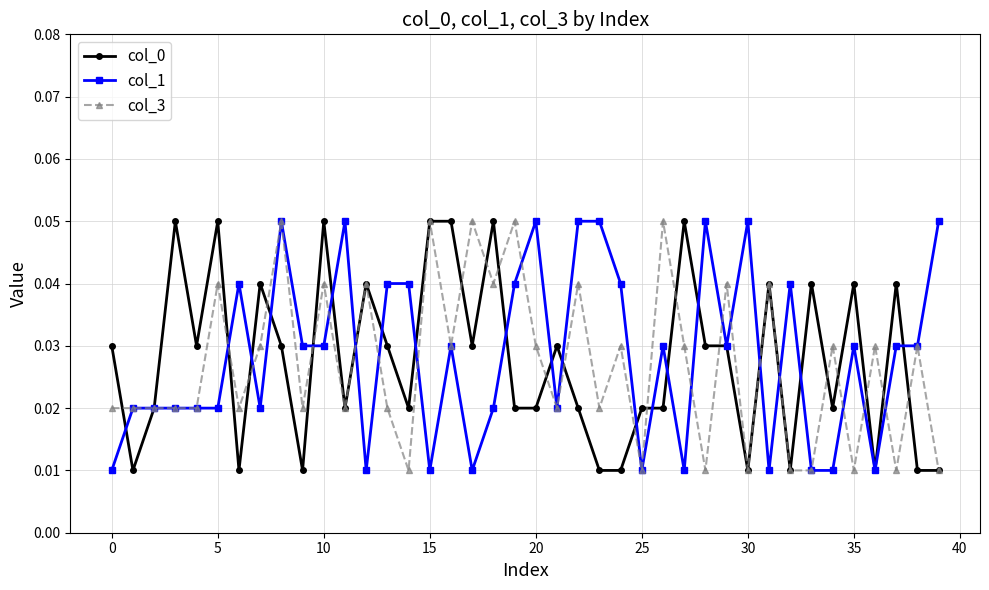

At how many categories does at least one series exceed 0?

40